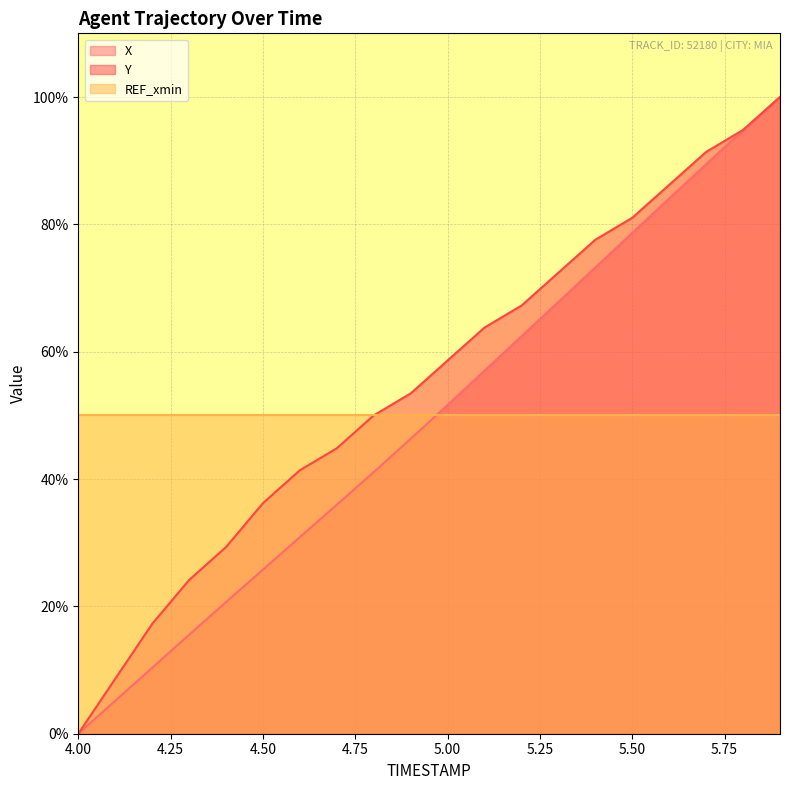

What is the sum of all Y values?

1098.3